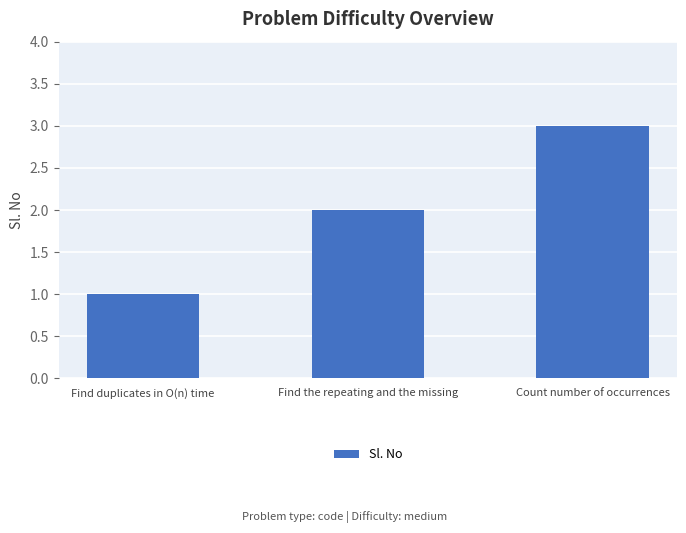

Which label corresponds to the largest value in the chart?

Count number of occurrences